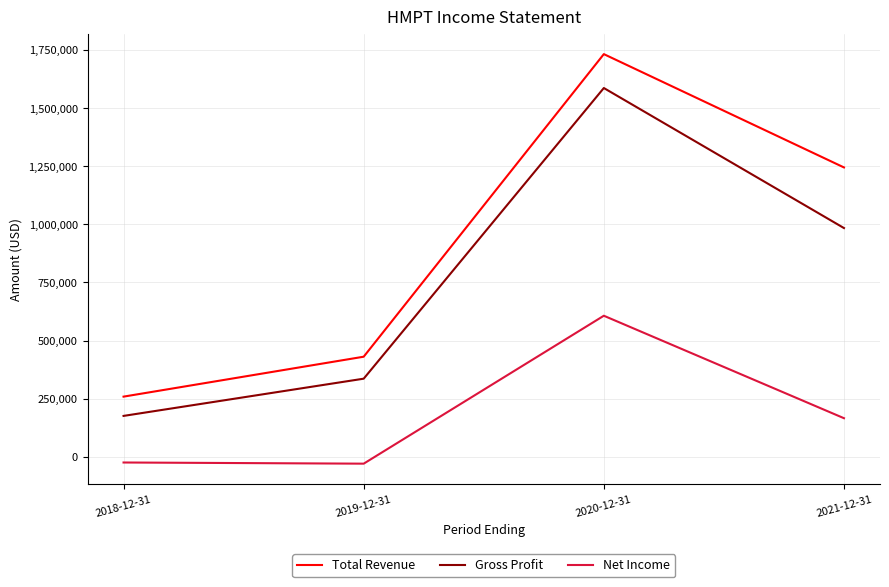

True or false: Total Revenue and Gross Profit cross at least once.

False